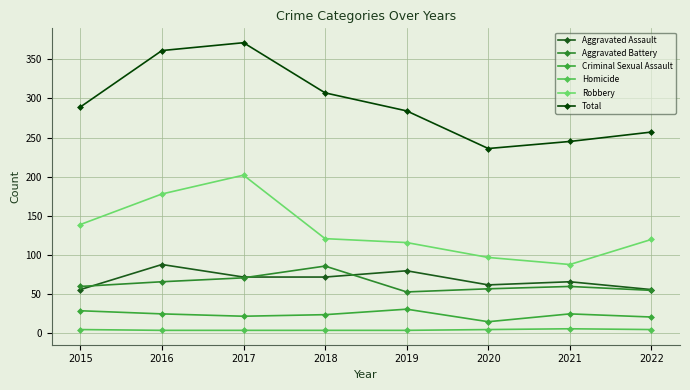

Rank the series at 2016 from highest to lowest value.

Total, Robbery, Aggravated Assault, Aggravated Battery, Criminal Sexual Assault, Homicide